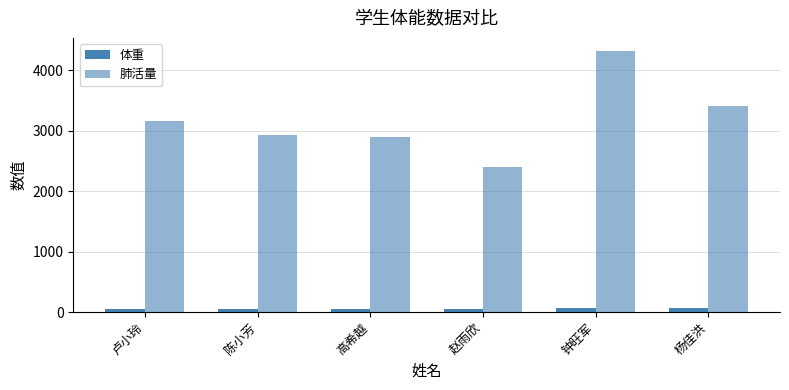

What is the maximum value for 肺活量?

4320